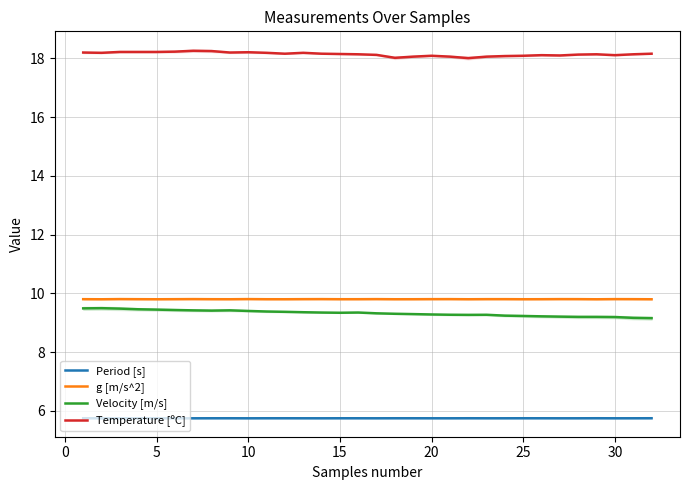

True or false: Temperature [ºC] and Velocity [m/s] cross at least once.

False